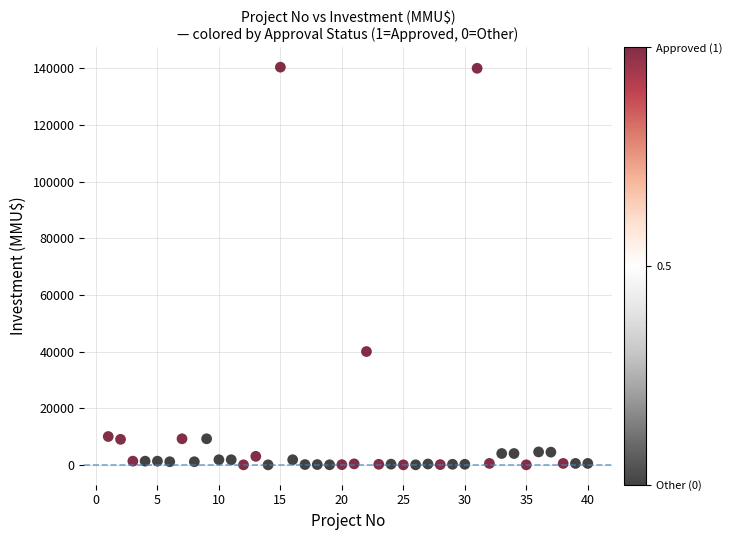

What is the range of Y values (max minus min)?

140400